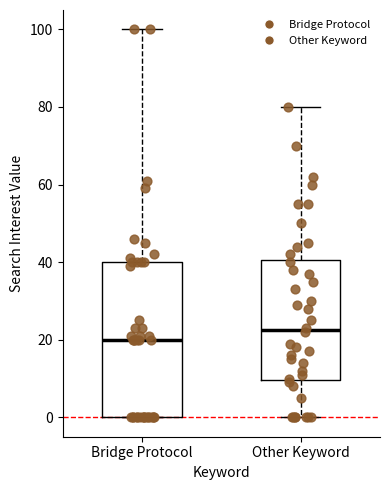

Reading left to right, read every box against the y-axis: the position of its median line, the range the box covers, and the ends of its whiskers. The values are not printed on the chart, so give them approximately, as read against the axis.

Bridge Protocol: median 20, box 0 to 40, whiskers 0 to 100
Other Keyword: median 22, box 10 to 40, whiskers 0 to 80